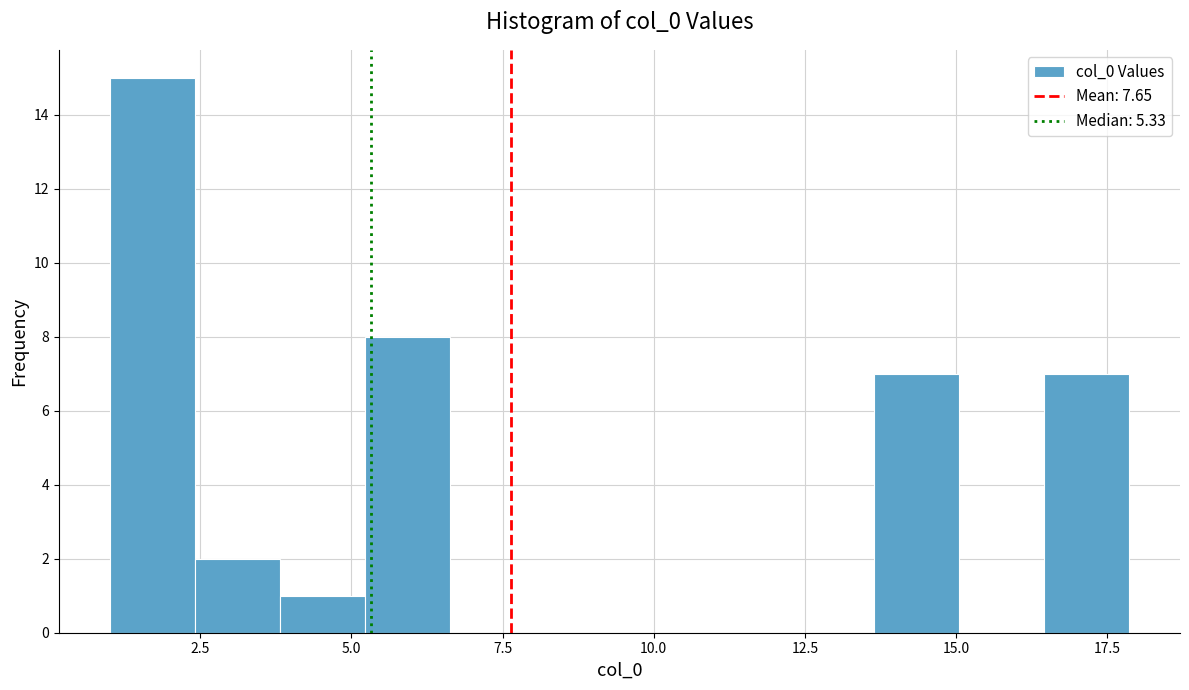

Around what value on the x-axis is the tallest bar? Give the approximate position of its centre, as read against the axis.

1.5